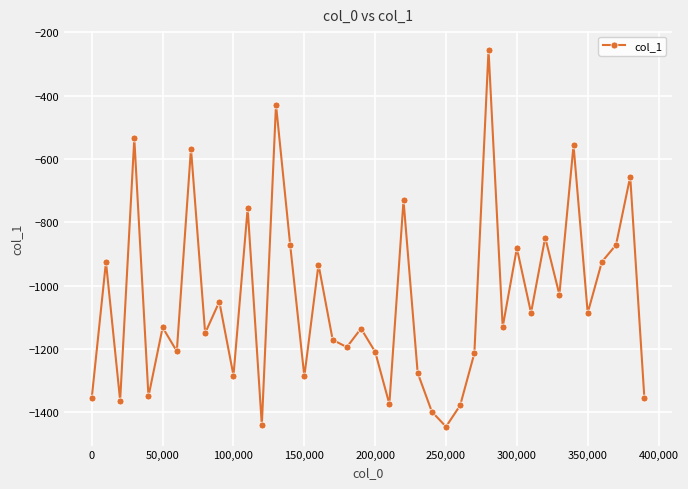

What is the greatest value displayed?

-255.9